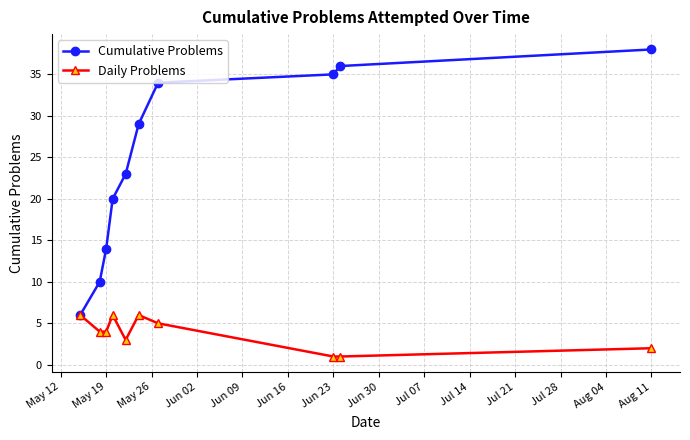

How many lines are shown in the chart?

2